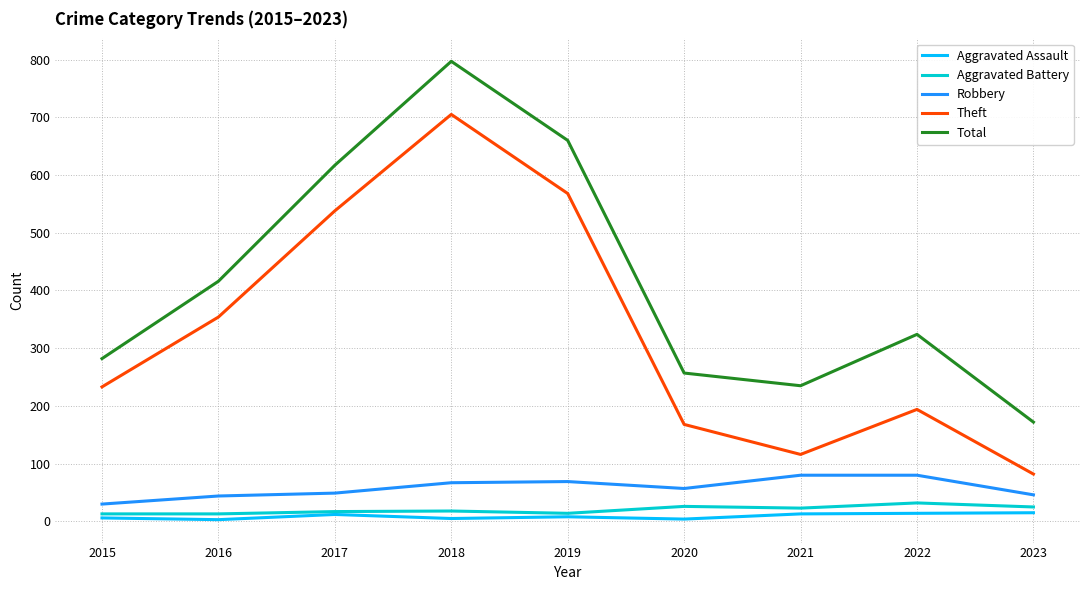

How many lines are shown in the chart?

5